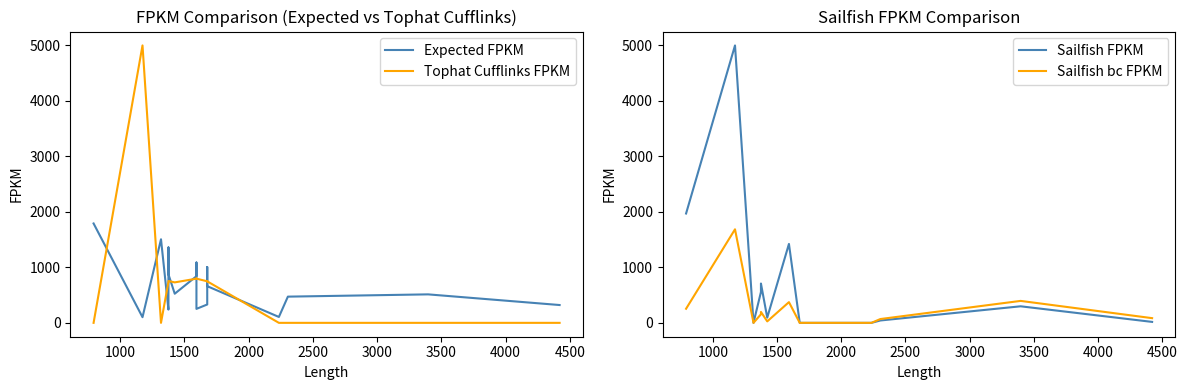

At how many categories does at least one series exceed 4260?

1